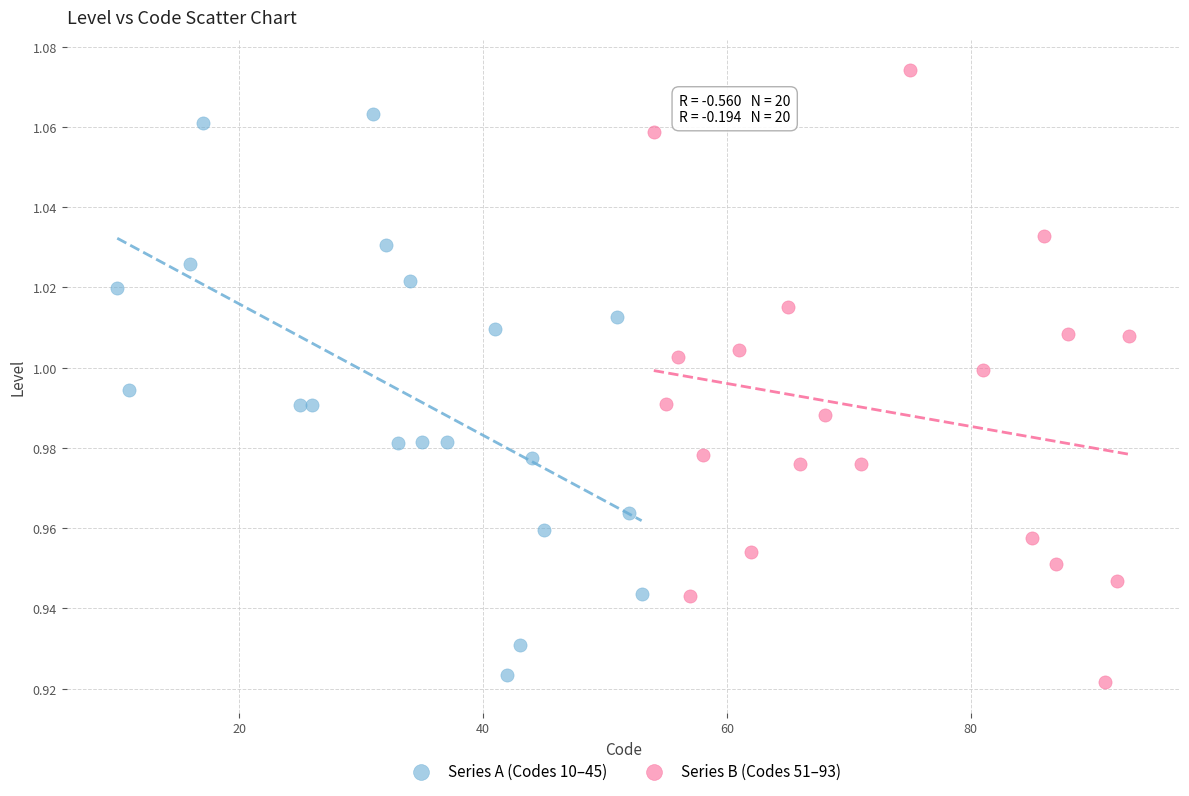

Which series reaches the minimum Y coordinate?

Series B (Codes 51–93)